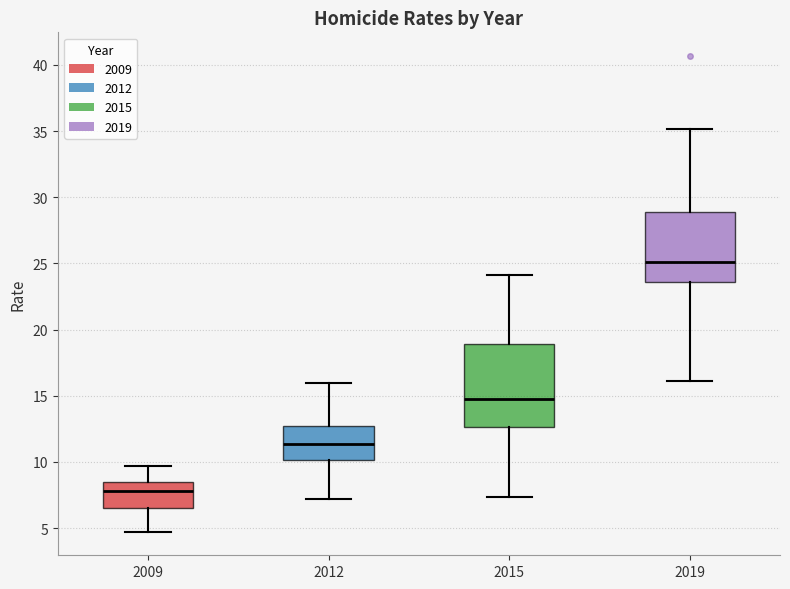

Reading left to right, read every box against the y-axis: the position of its median line, the range the box covers, and the ends of its whiskers. The values are not printed on the chart, so give them approximately, as read against the axis.

2009: median 8.0, box 6.5 to 8.5, whiskers 4.5 to 9.5
2012: median 11.5, box 10.0 to 12.5, whiskers 7.0 to 16.0
2015: median 14.5, box 12.5 to 19.0, whiskers 7.5 to 24.0
2019: median 25.0, box 23.5 to 29.0, whiskers 16.0 to 35.0